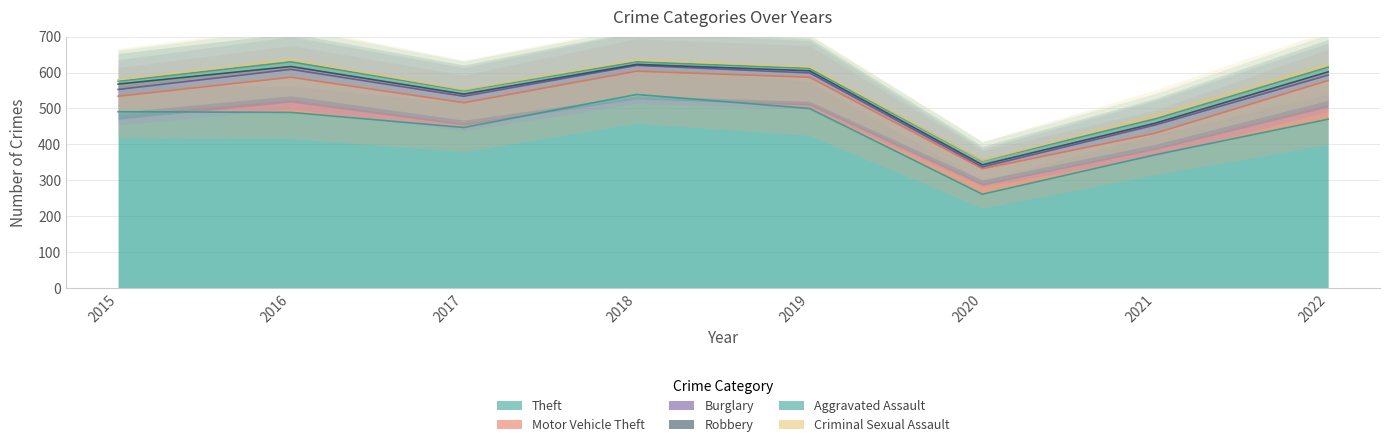

Where is the first local minimum for Robbery?

2018